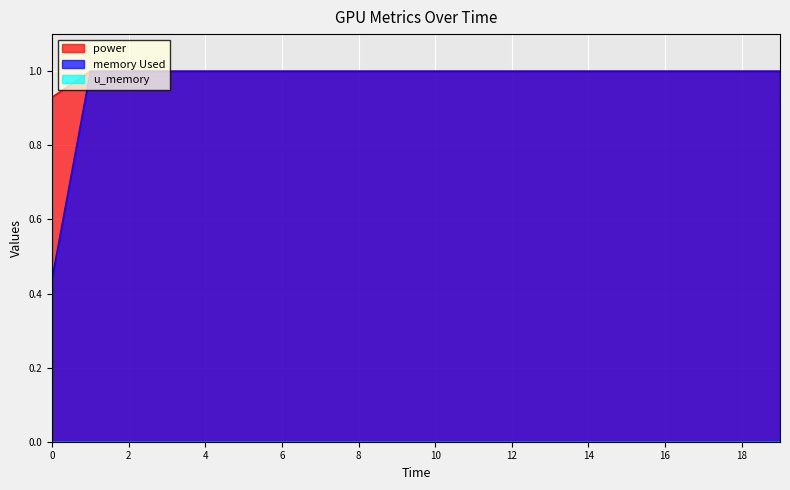

True or false: memory Used and power cross at least once.

False